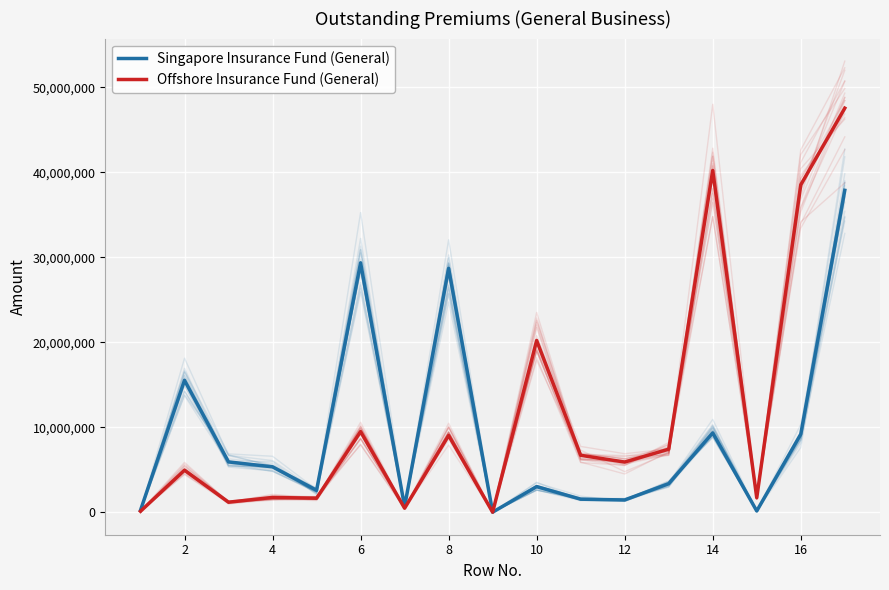

Is the value of Offshore Insurance Fund (General) at 14 greater than the value of Singapore Insurance Fund (General) at 11?

Yes